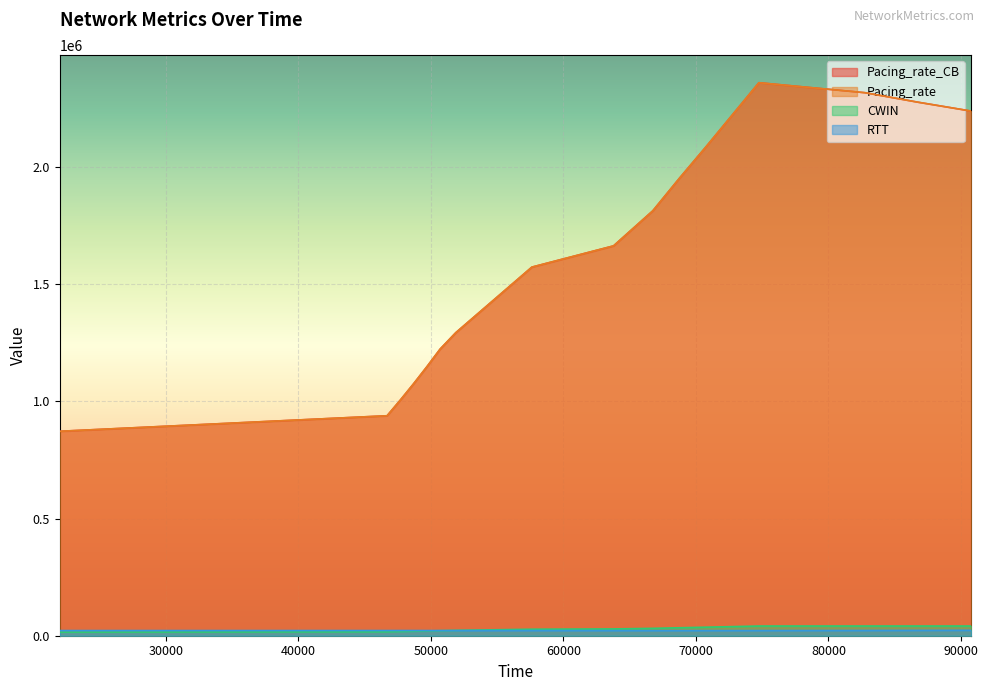

What is the highest value of the CWIN series?

41355